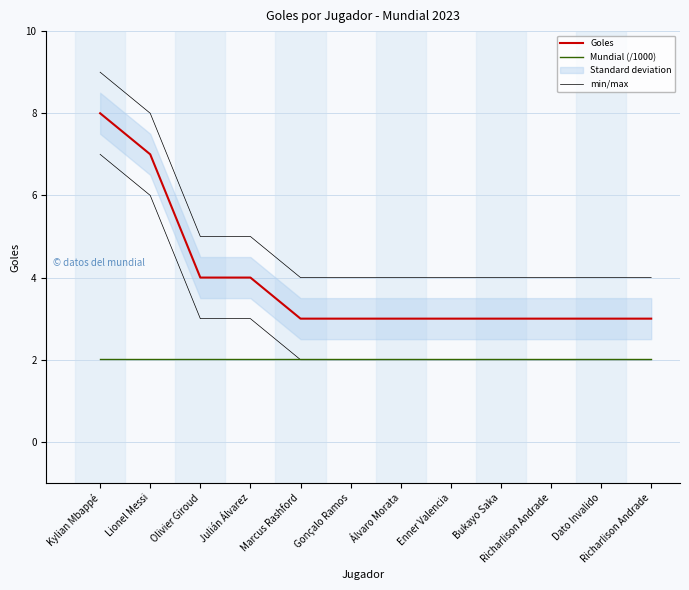

How many categories are shown in the chart?

12